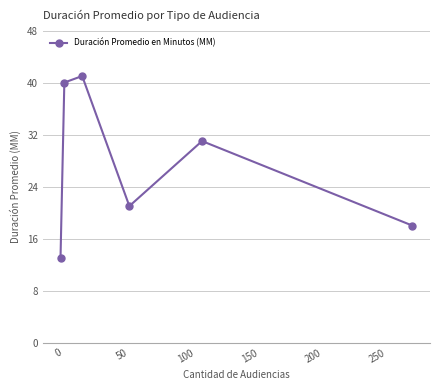

Reading left to right, list all the values displayed in this chart.

13	40	41	21	31	18